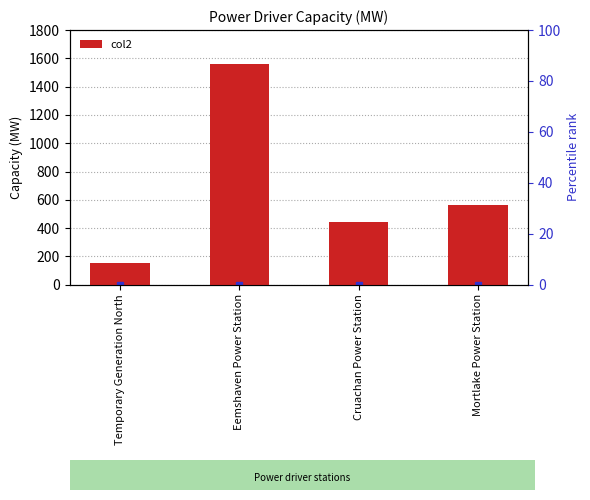

Reading right to left, extract all data points from this chart.

566	440	1560	154